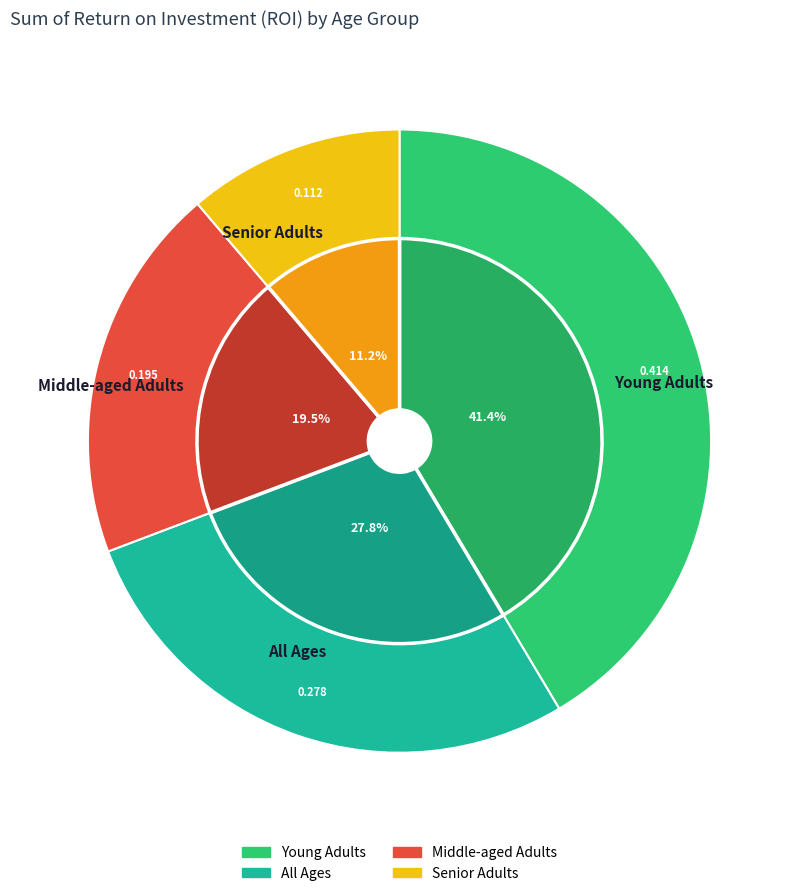

Does All Ages account for over 50% of the chart?

No